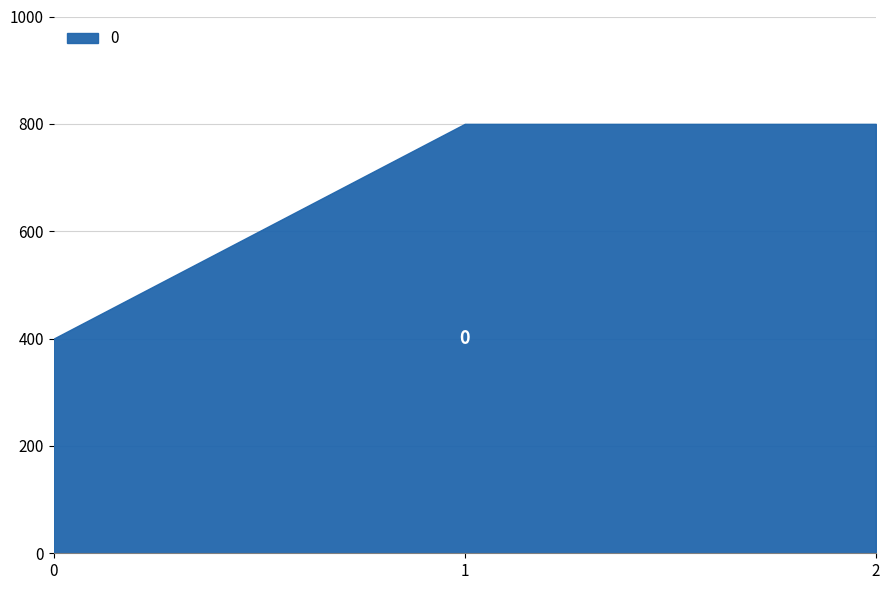

Reading right to left, transcribe all the data shown in this chart.

800	800	400